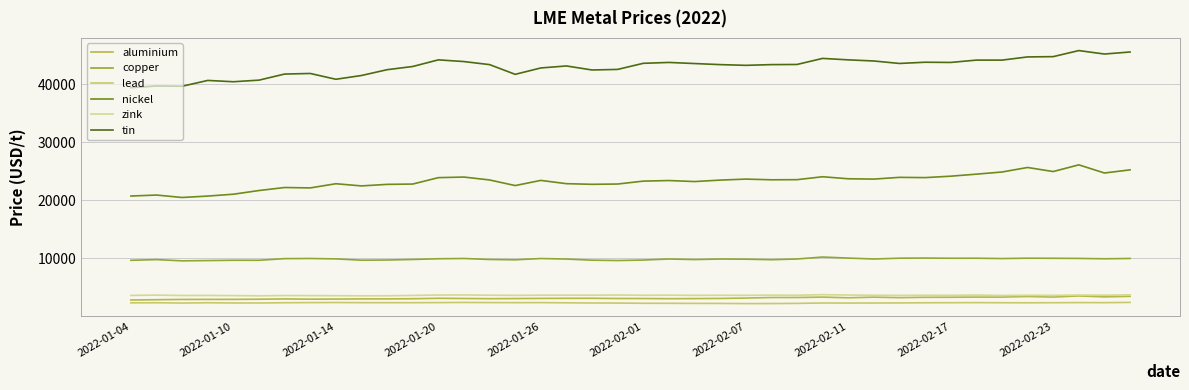

True or false: nickel and lead cross at least once.

False